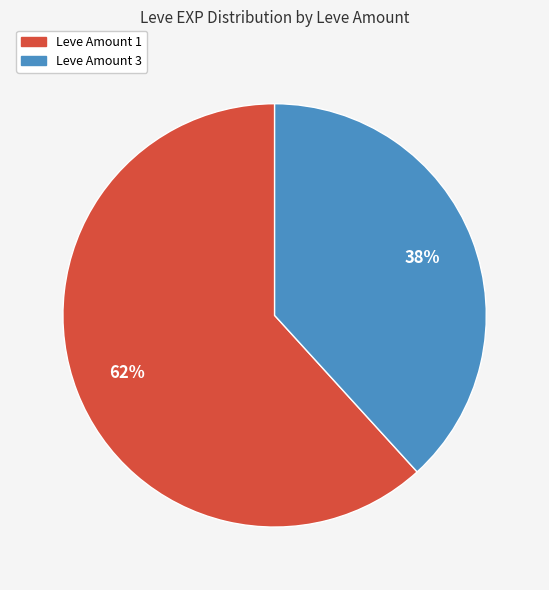

To the nearest percent, what is the difference between the largest and smallest slice percentages?

24%